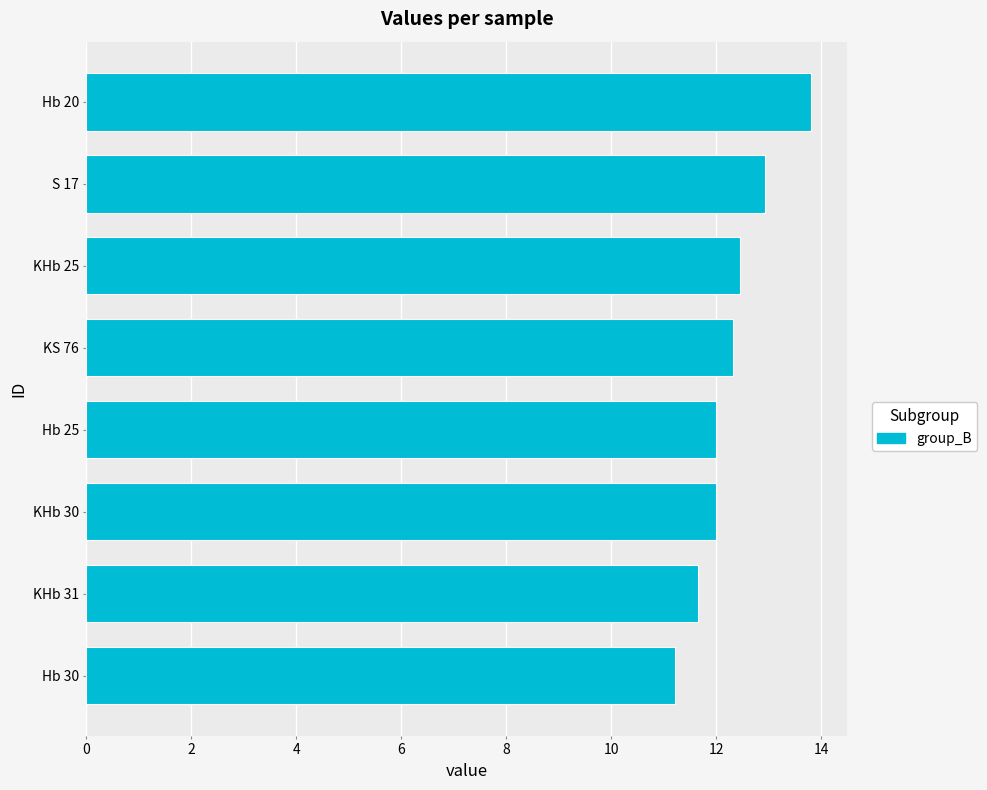

How many bars are there in total?

8